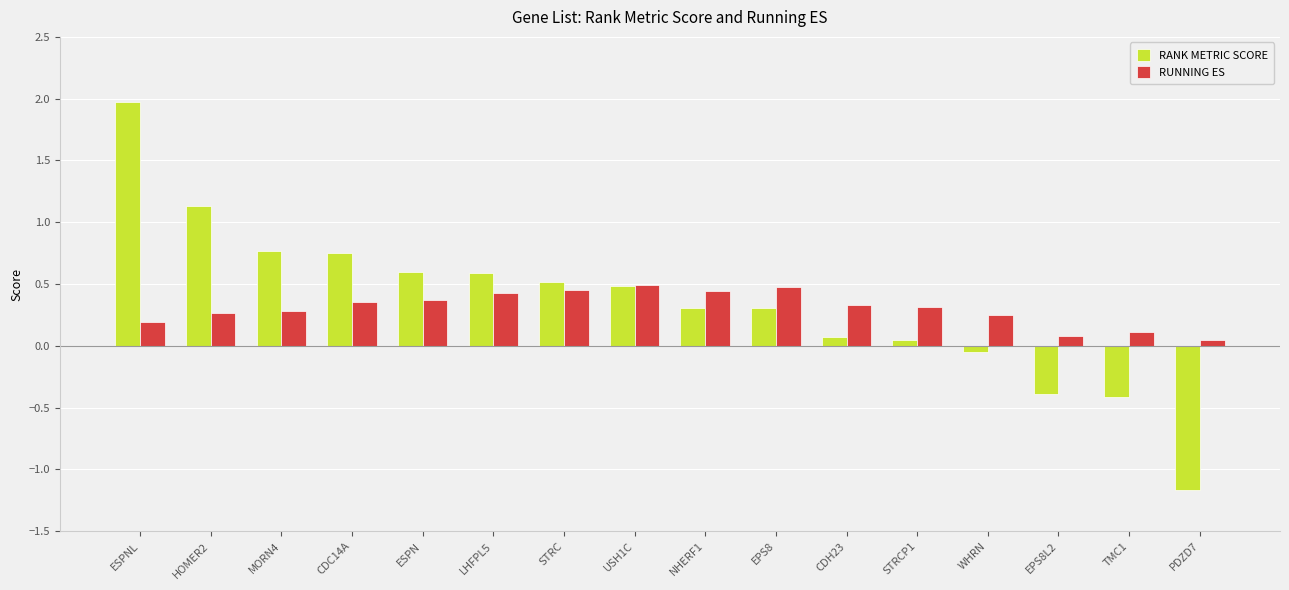

Between MORN4 and ESPN, which series saw the biggest shift?

RANK METRIC SCORE